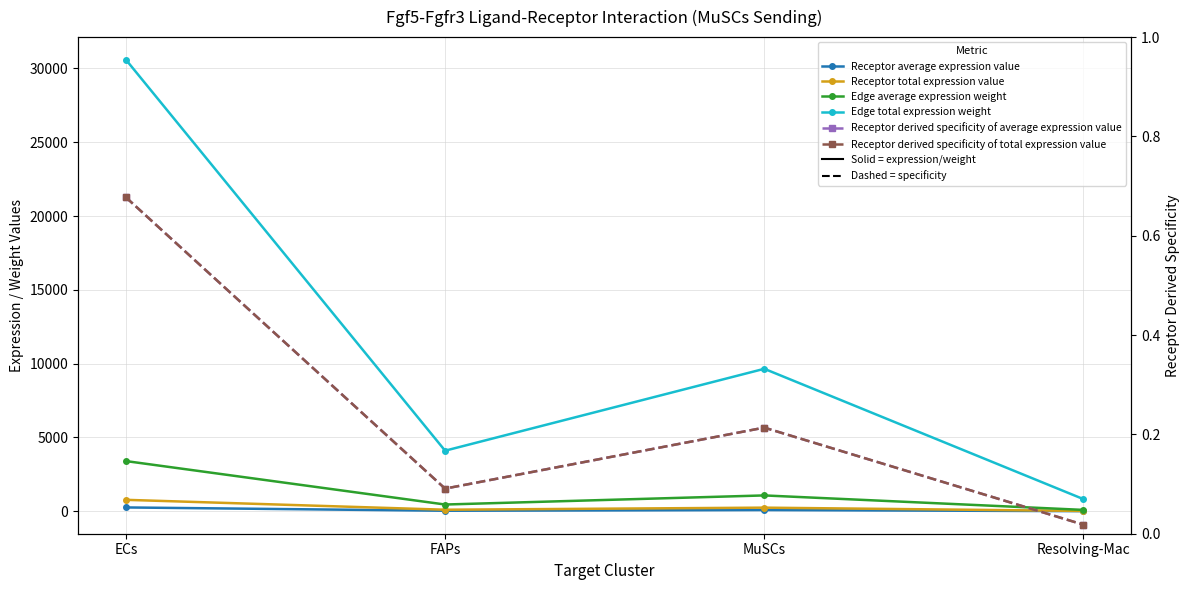

What is the average value of the Receptor total expression value series?

285.6